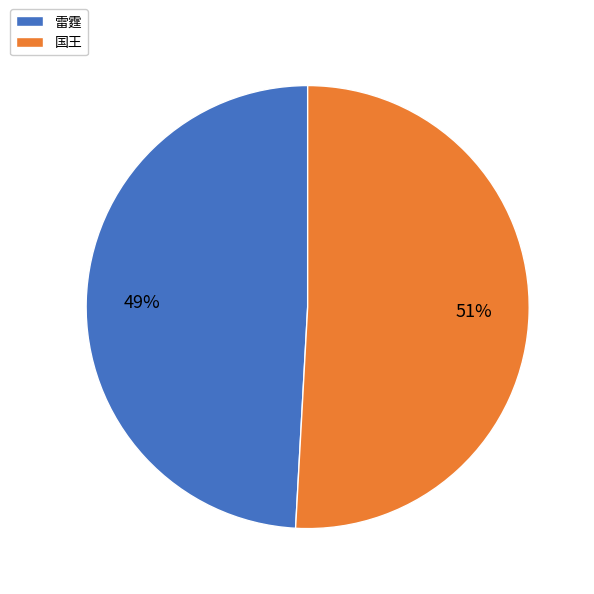

Rank the categories by value from lowest to highest.

雷霆, 国王